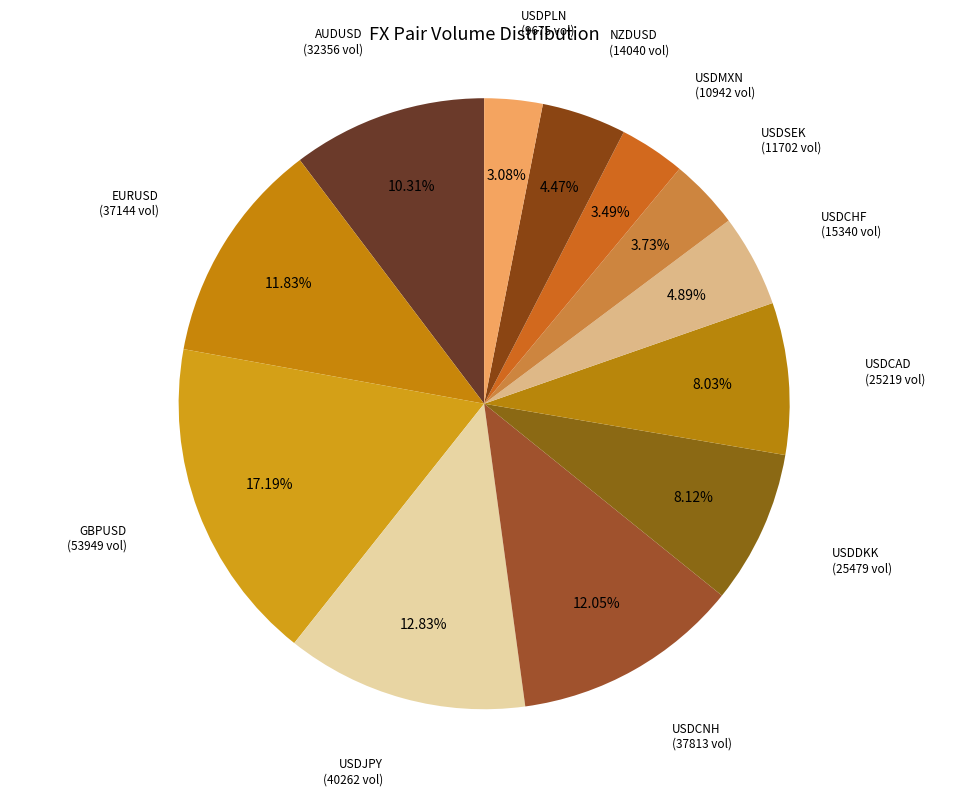

How many slices are in this pie chart?

12